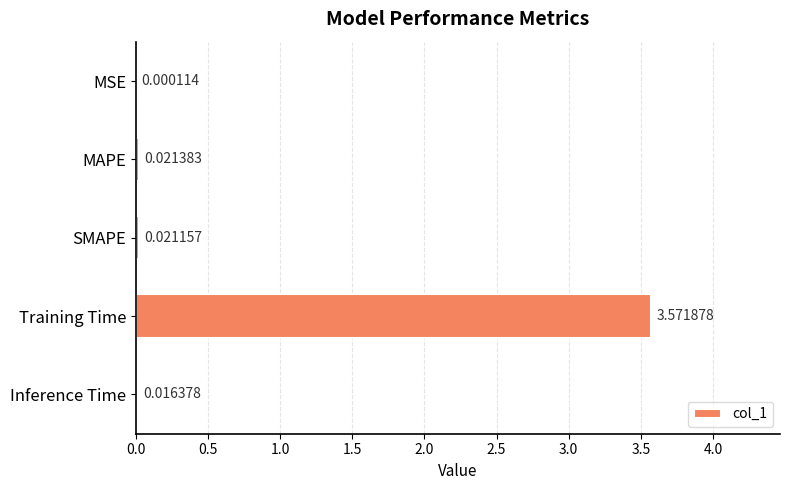

Which category has the highest value across all series?

Training Time